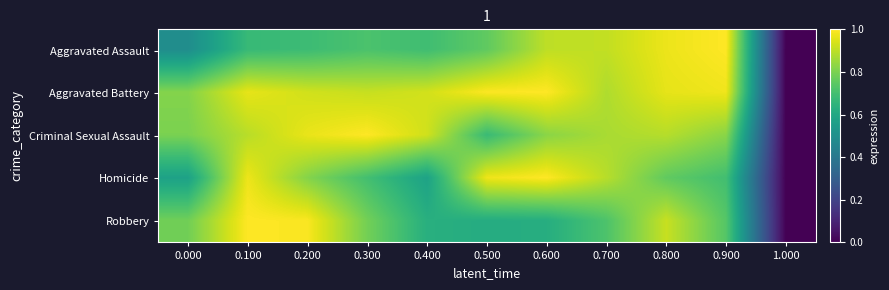

How many categories are shown in the chart?

11